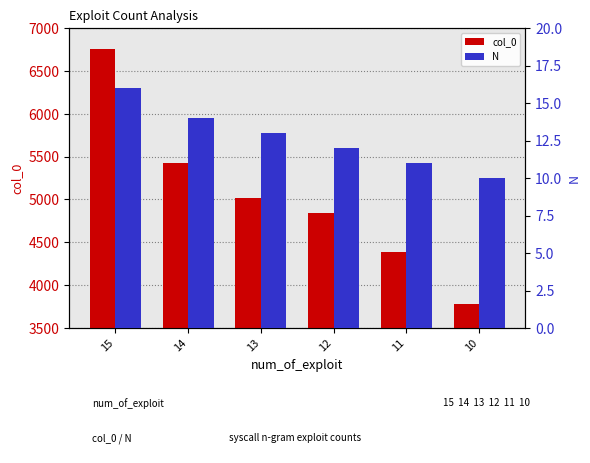

What is the difference between the N values at 11 and 10?

1